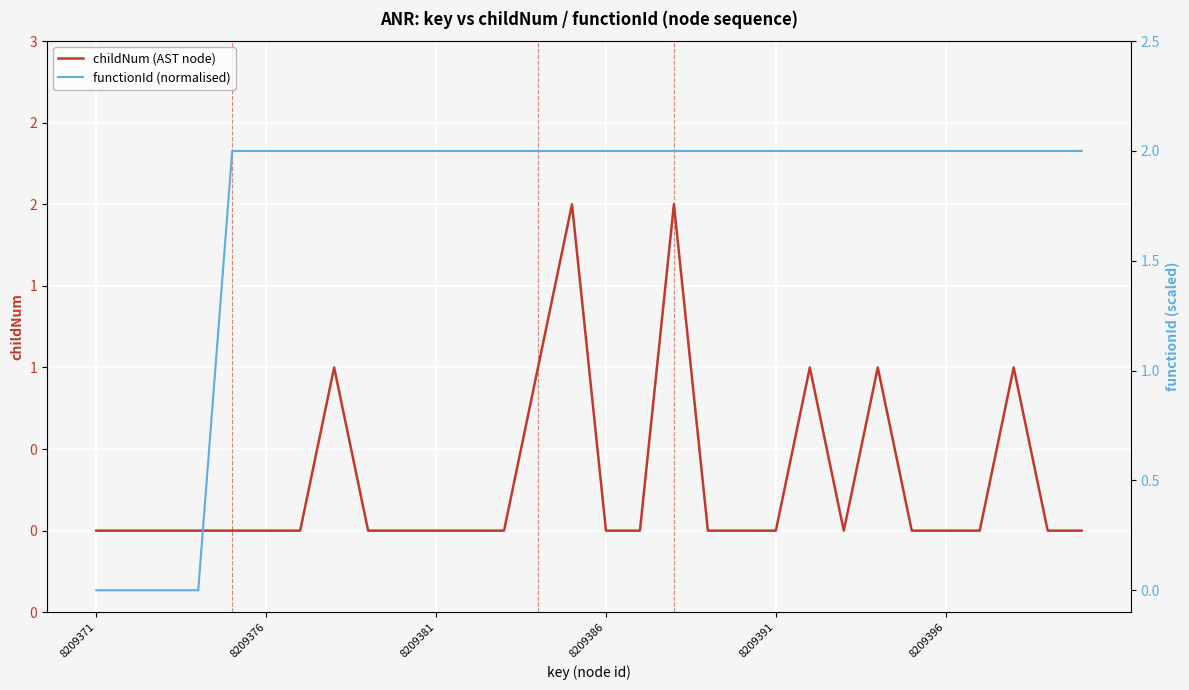

At which label is functionId (normalised) closest to 1?

8209371